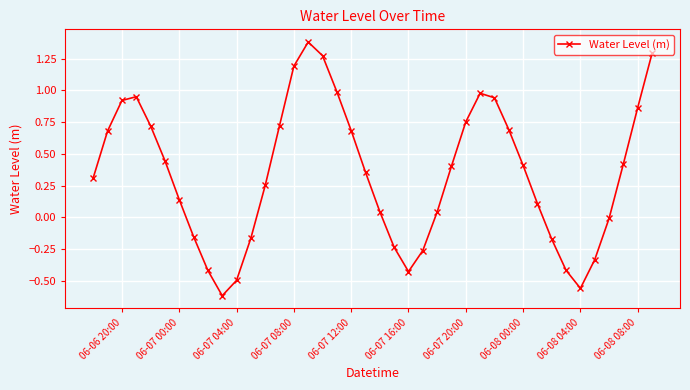

What is the greatest value displayed?

1.4